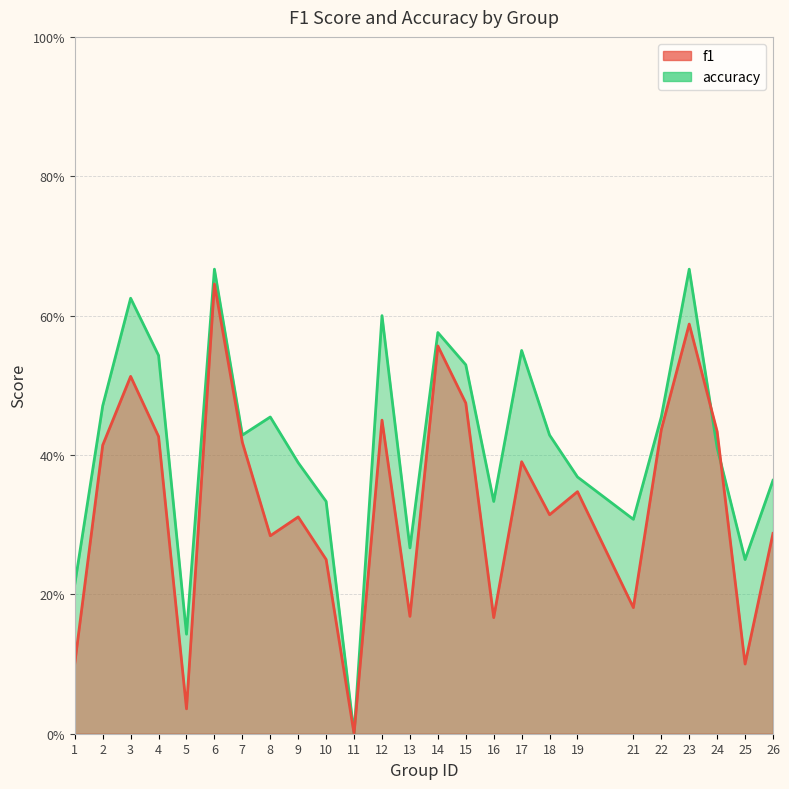

In f1, how many points are lower than both neighbors (excluding endpoints)?

8